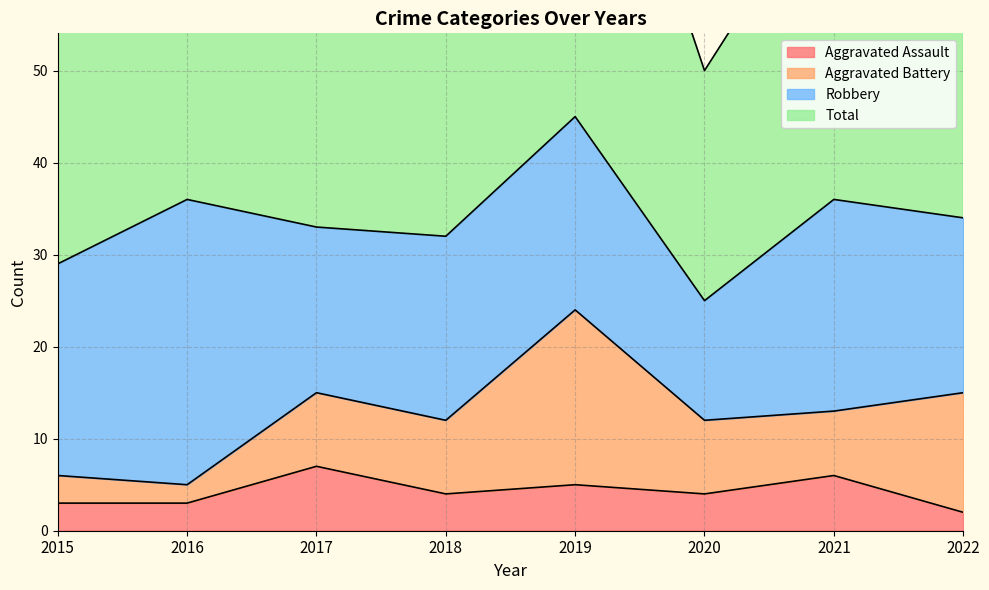

The Aggravated Assault series shows 6 at 2021. True or false?

True